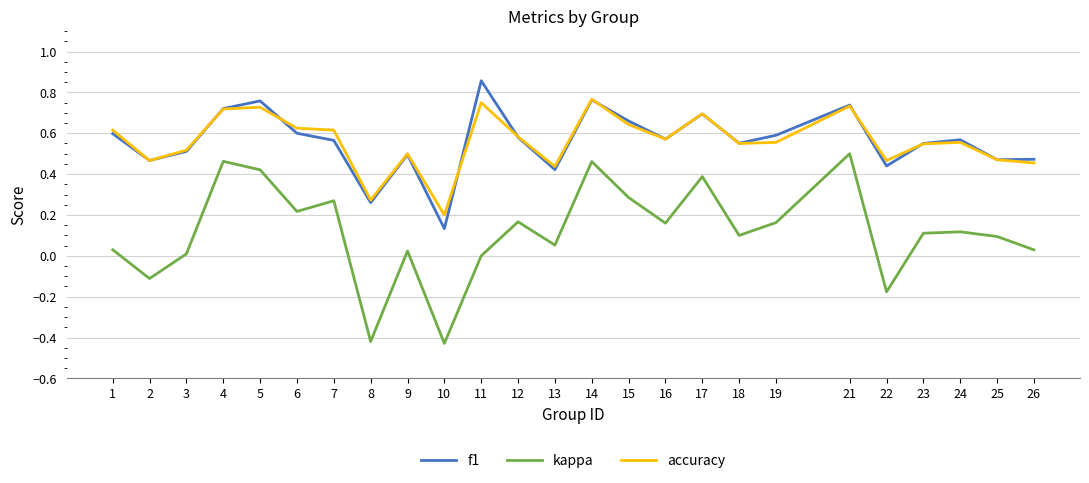

At which category does the chart reach its peak across all series?

11